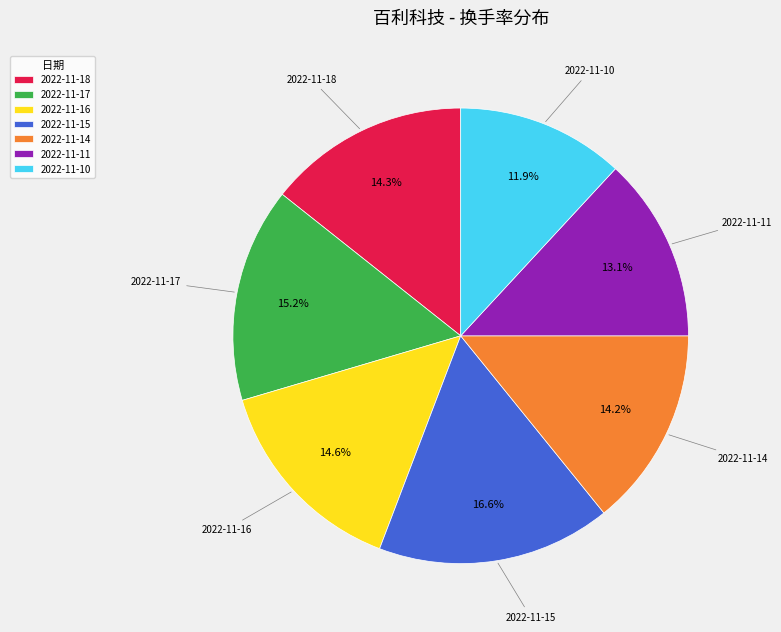

Which slice is the smallest?

2022-11-10